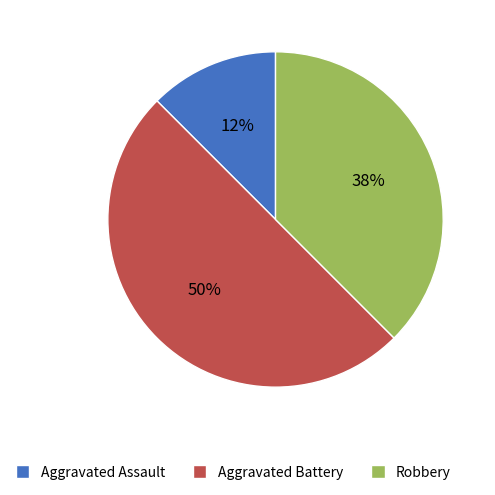

Rank the categories by value from highest to lowest.

Aggravated Battery, Robbery, Aggravated Assault